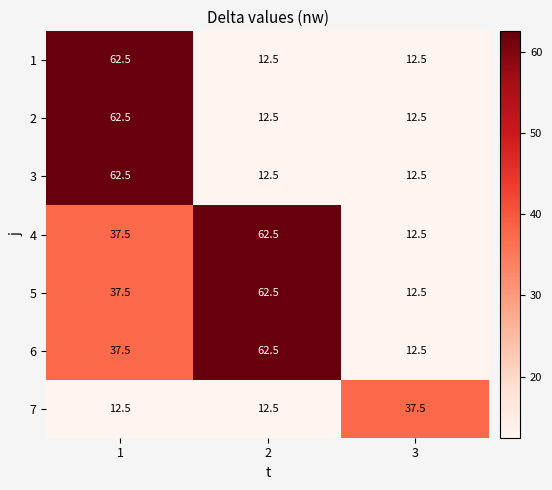

What is the maximum value shown in the chart?

62.5